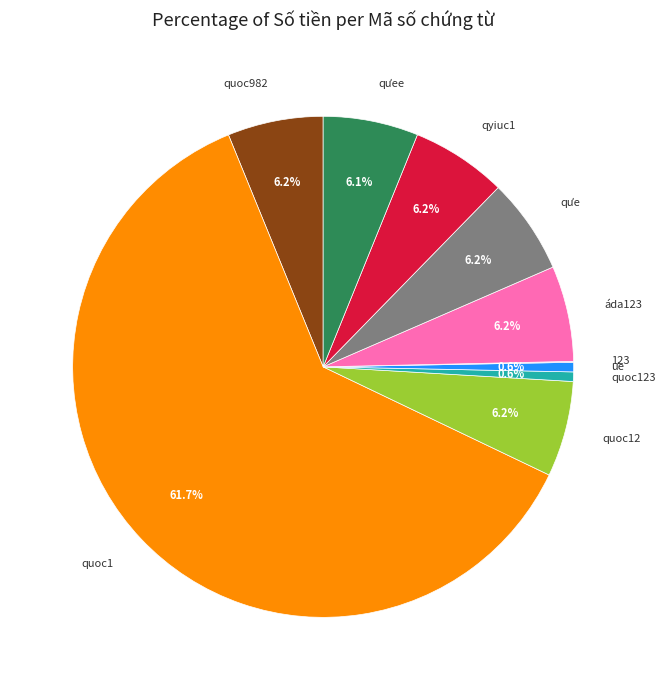

Which category accounts for the majority?

quoc1